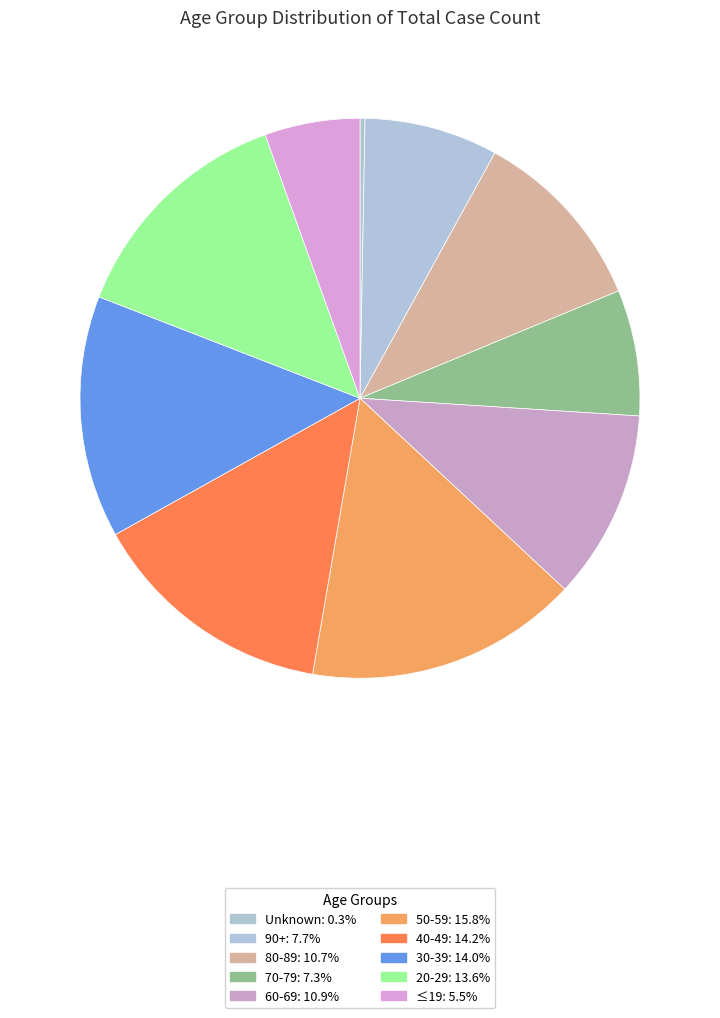

The 80-89 slice represents 11% of the pie. True or false?

True